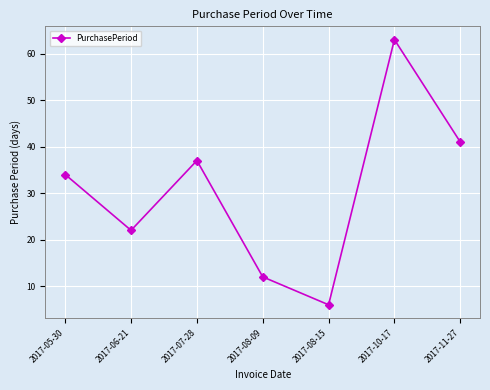

What value does the data have at 2017-08-09?

12